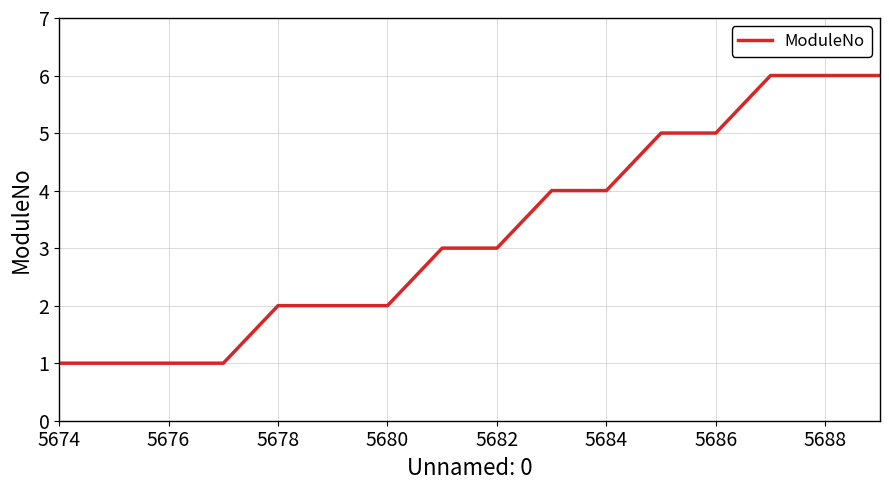

Count the number of data series in this chart.

1